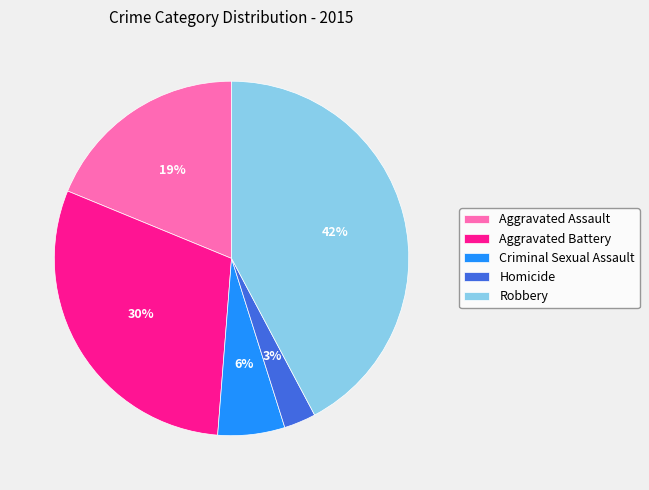

Is the sum of Aggravated Assault and Aggravated Battery greater than half?

No